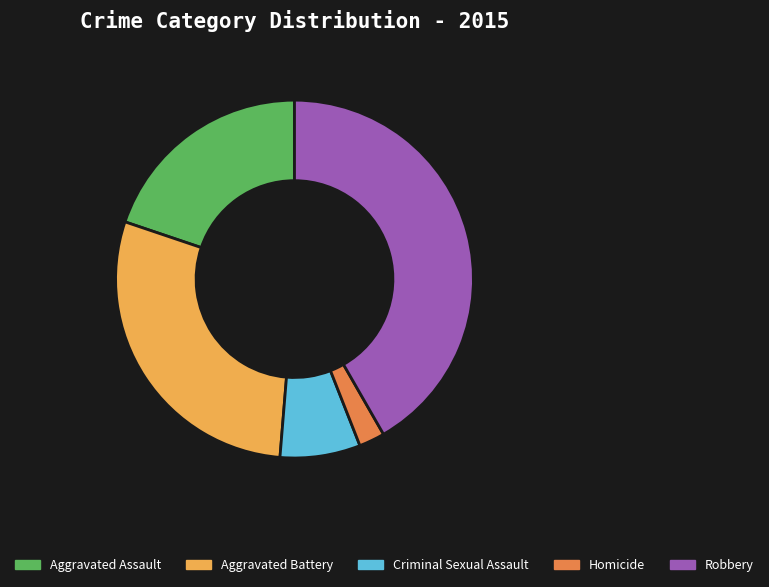

Approximately how many times larger is the value at Aggravated Battery compared to Aggravated Assault?

1.5